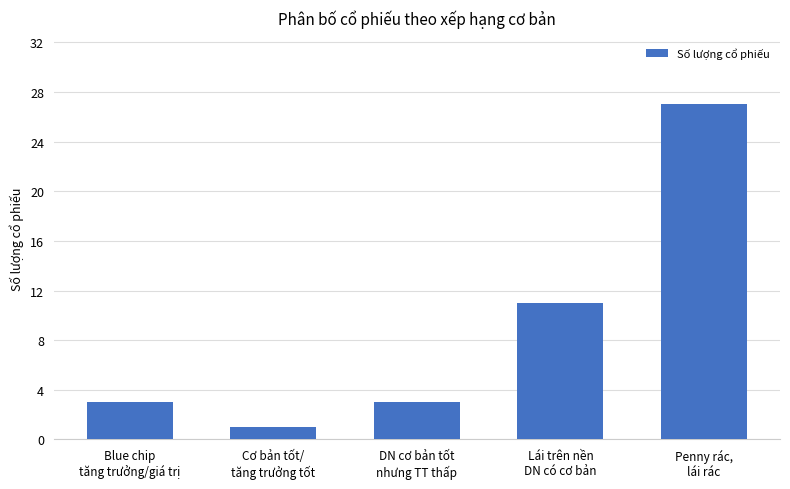

At which category does the chart reach its minimum across all series?

Cơ bản tốt/
tăng trưởng tốt